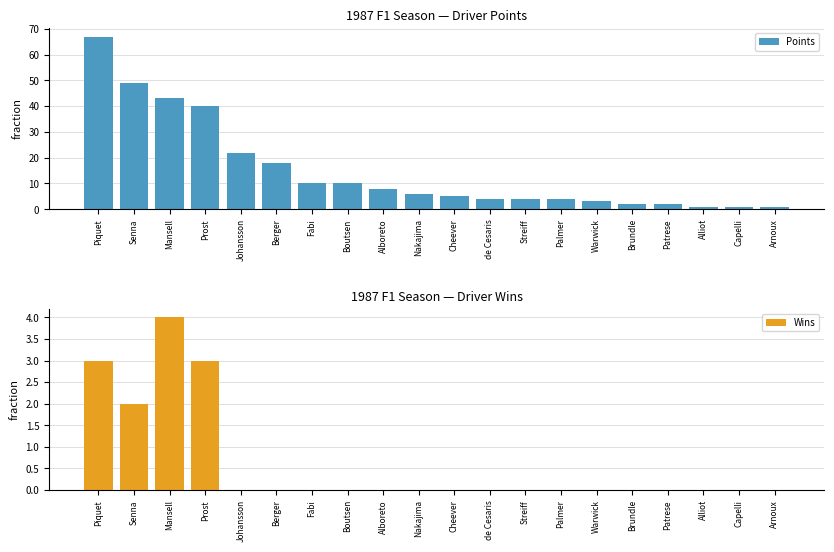

What position from the right is Cheever?

10